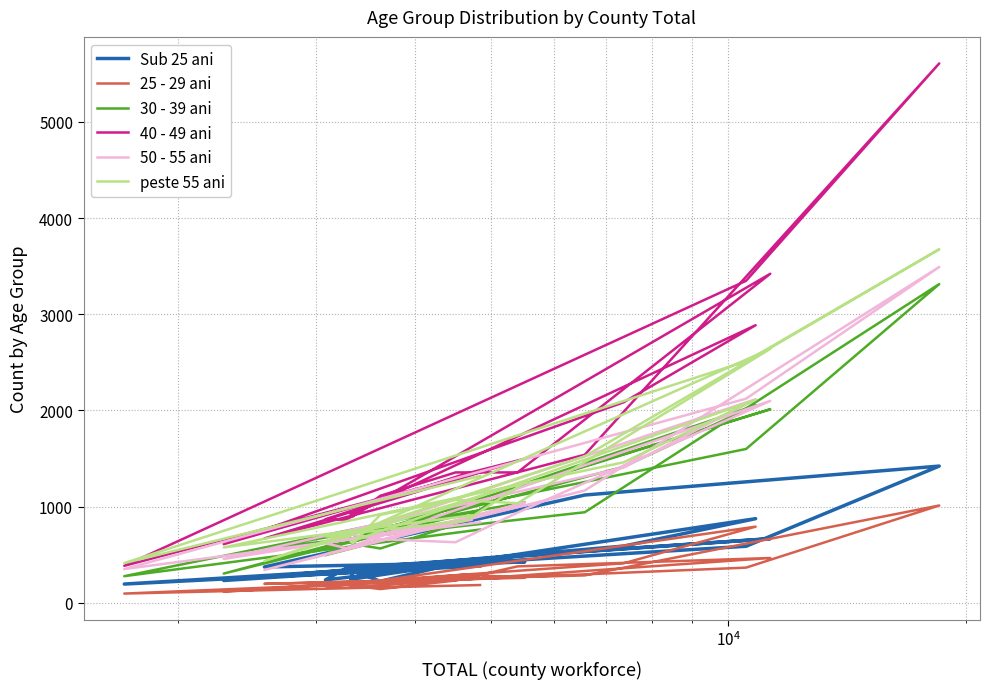

Is this an area chart (filled region under the line)?

No